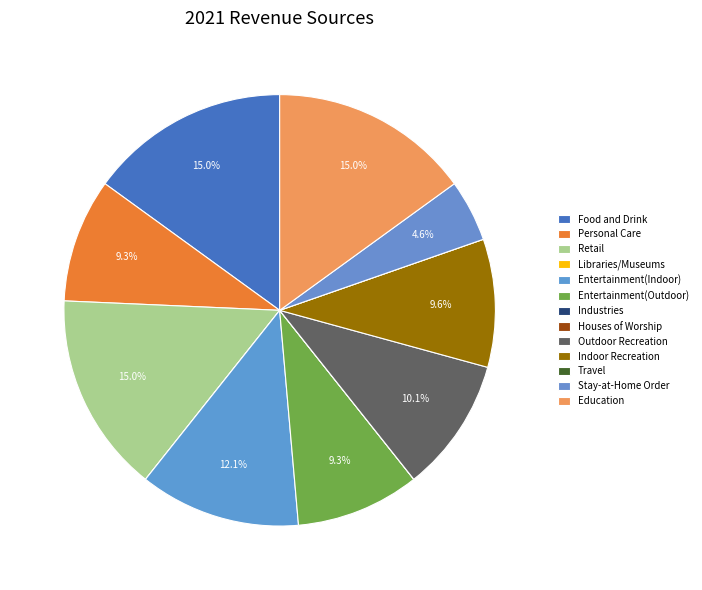

What is the smallest slice in the pie chart?

Libraries/Museums